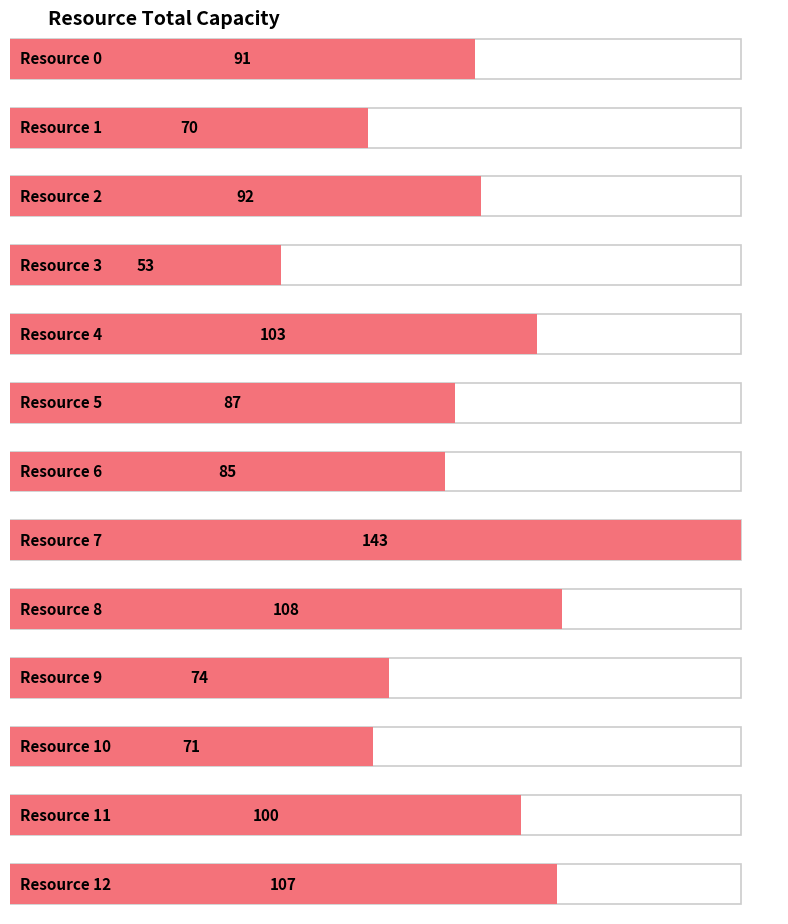

Reading left to right, transcribe all the data shown in this chart.

91	70	92	53	103	87	85	143	108	74	71	100	107